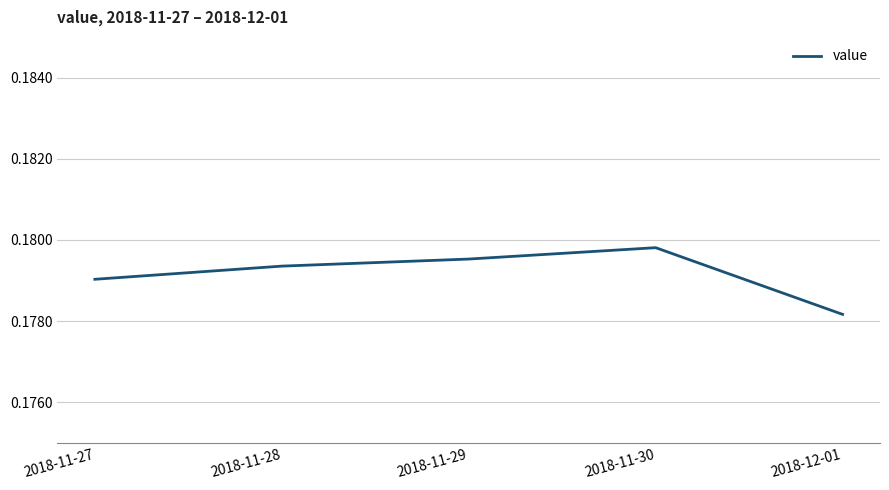

True or false: there are more than 1 points higher than both neighbors.

False